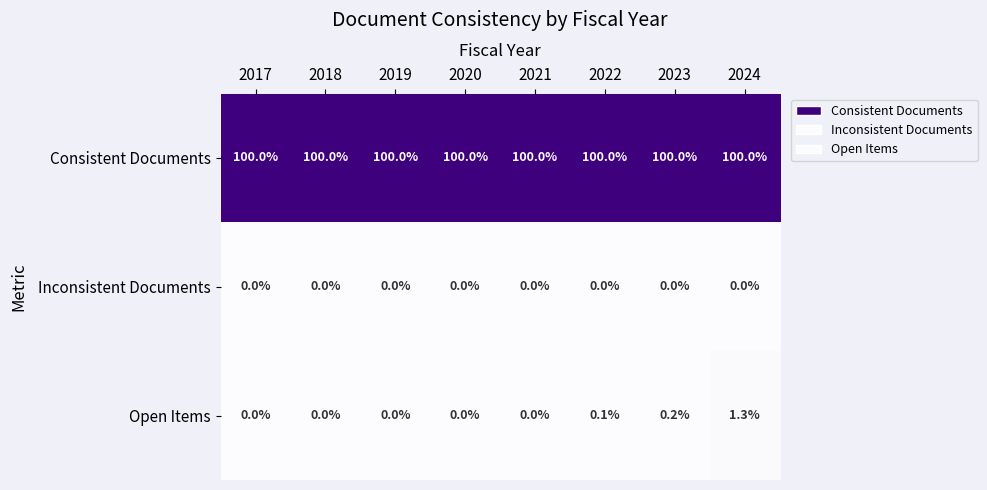

True or false: Consistent Documents has a value of 100.0 at 2024.

True